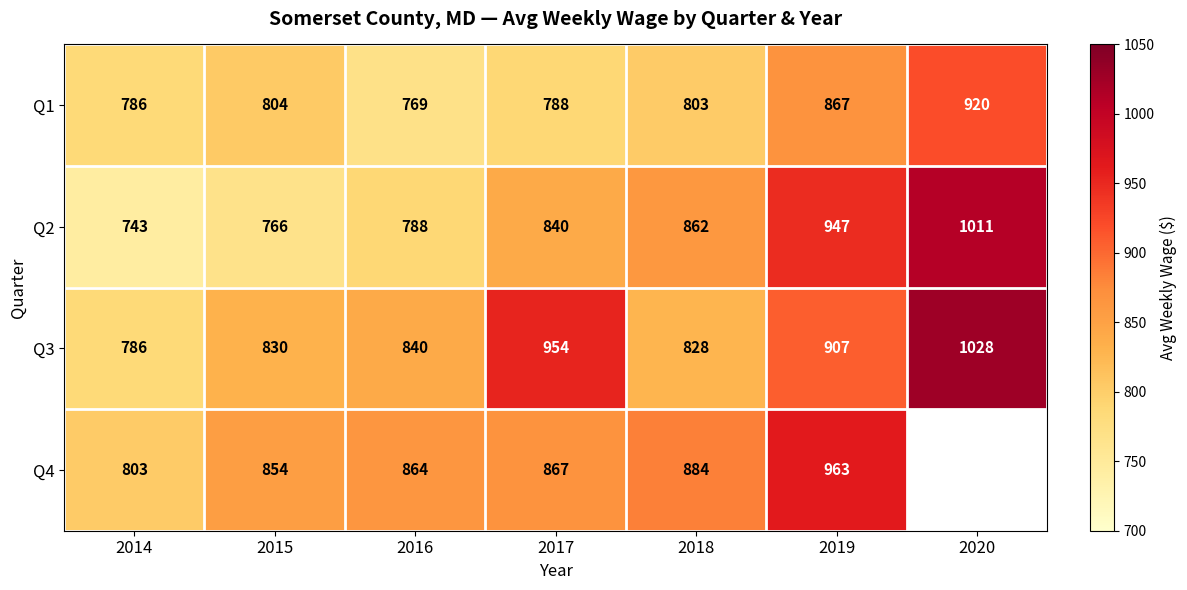

At which label does Q1 first exceed 803?

2015